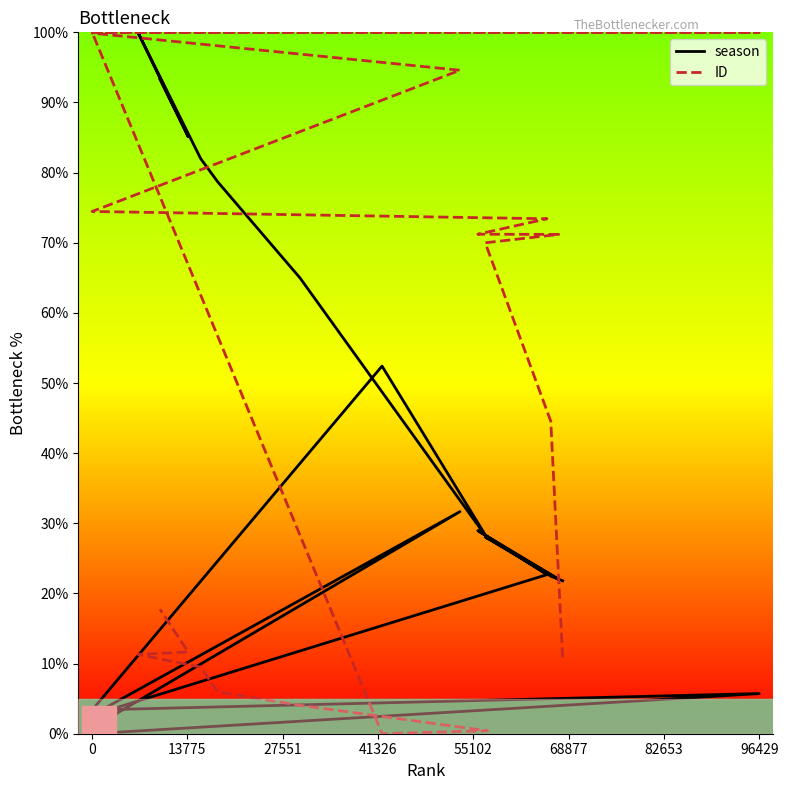

How many lines are shown in the chart?

2